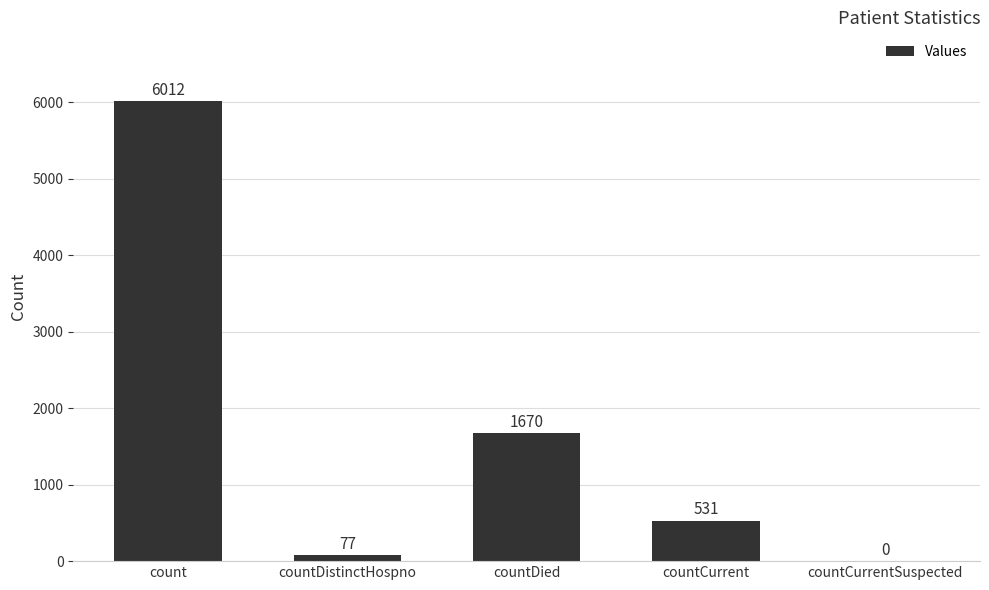

What is the maximum value shown in the chart?

6012